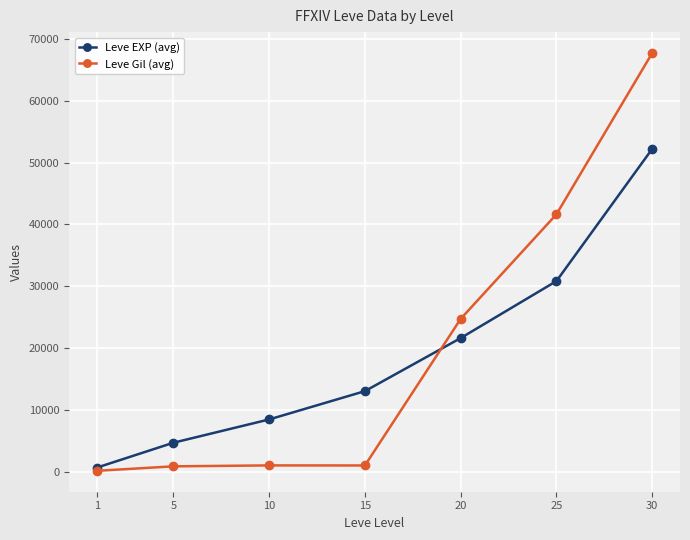

At which label is Leve Gil (avg) closest to 33921?

25